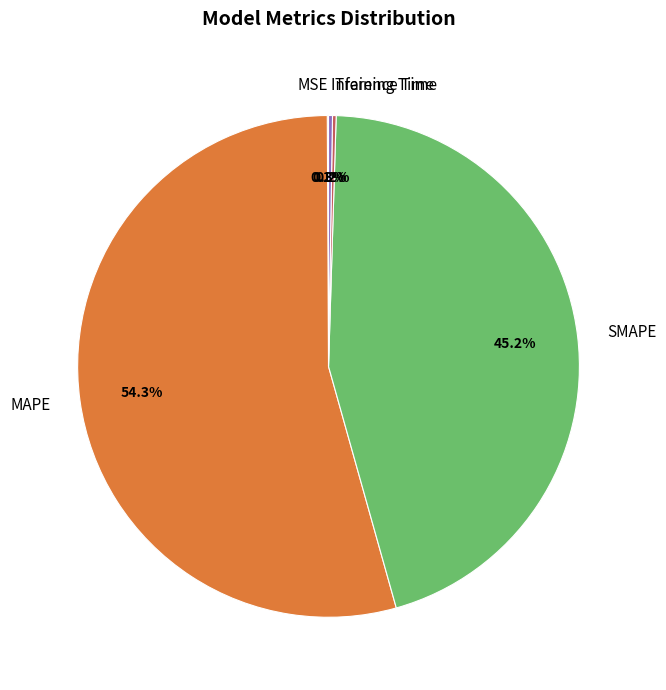

What is the total percentage of SMAPE and MAPE?

99.4%